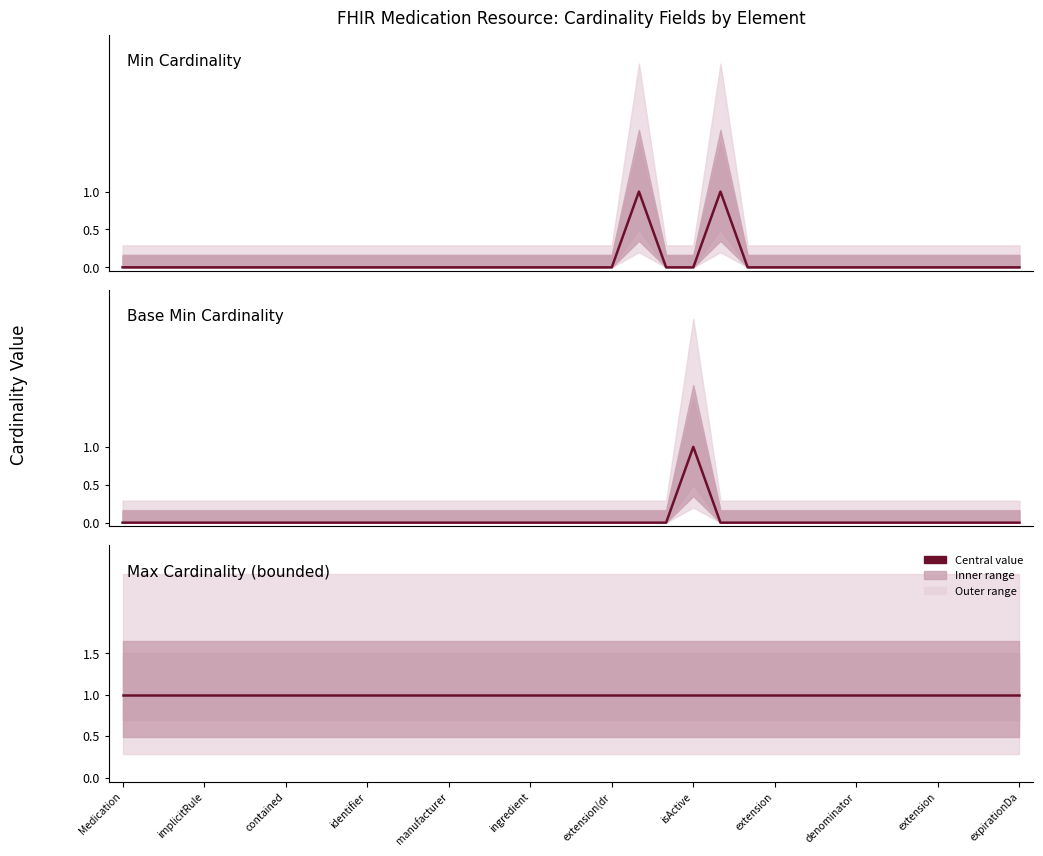

At which label is Base Min Cardinality closest to 0?

Medication